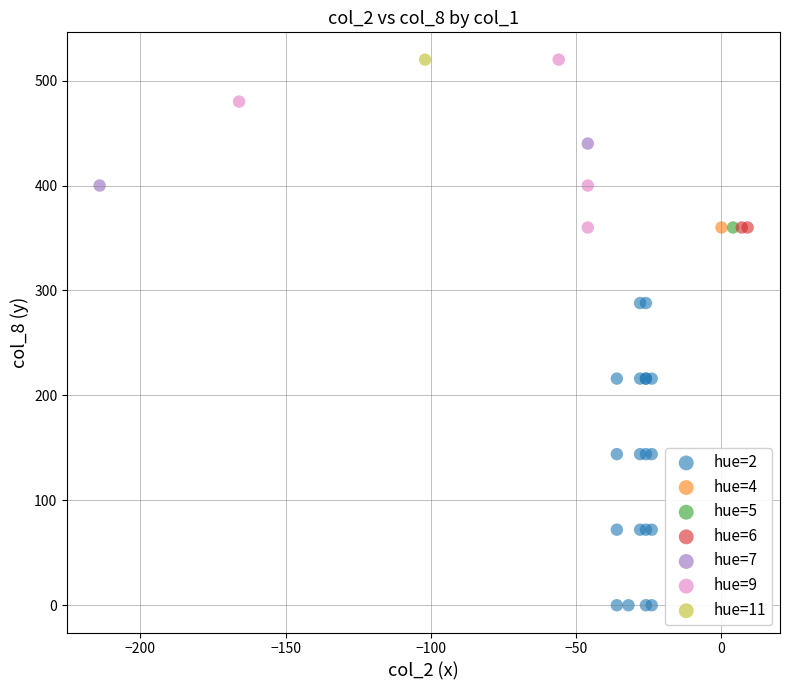

What are all the series names shown in the legend?

hue=2, hue=4, hue=5, hue=6, hue=7, hue=9, hue=11